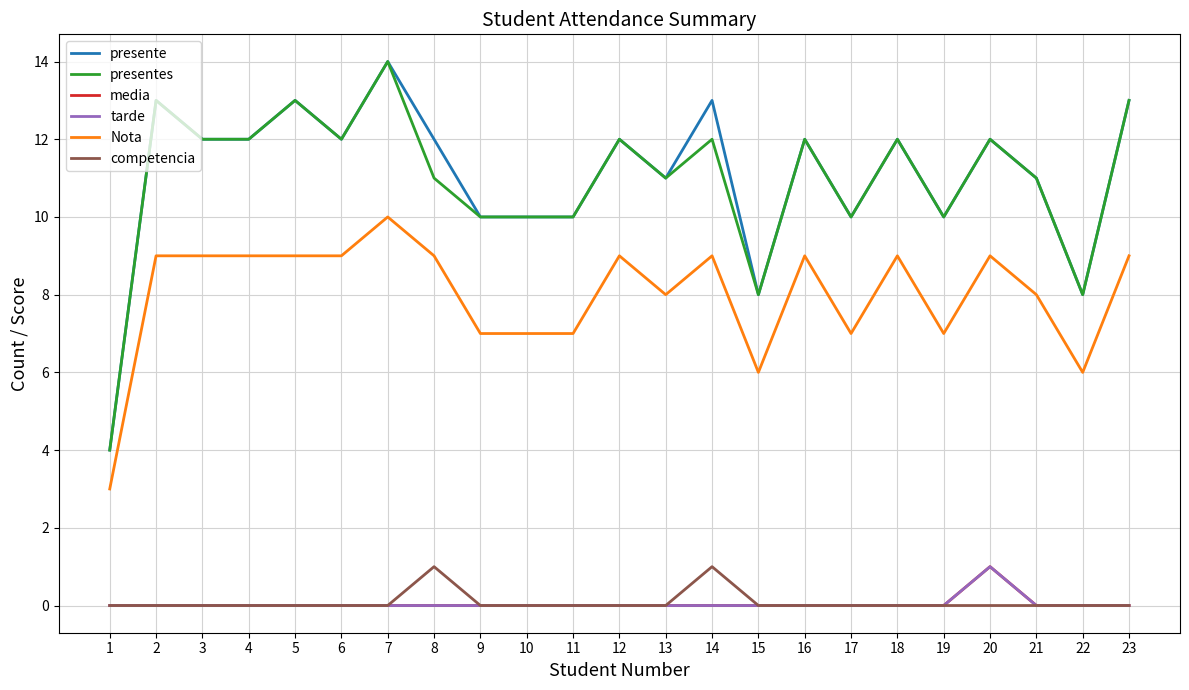

At which category is the sum across all series the highest?

7